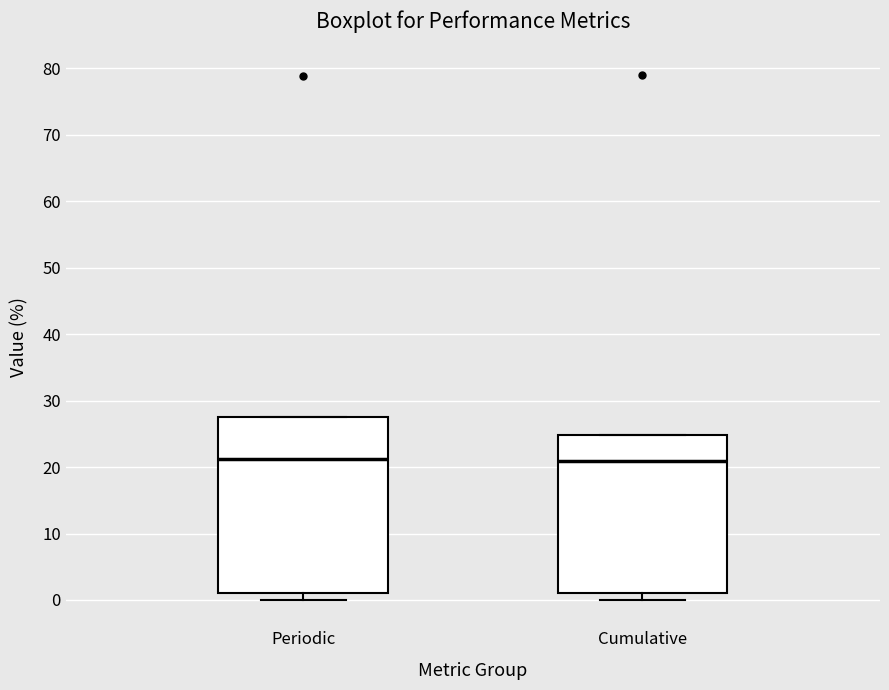

Reading left to right, read every box against the y-axis: the position of its median line, the range the box covers, and the ends of its whiskers. The values are not printed on the chart, so give them approximately, as read against the axis.

Periodic: median 21, box 1 to 28, whiskers 0 to 28
Cumulative: median 21, box 1 to 25, whiskers 0 to 25